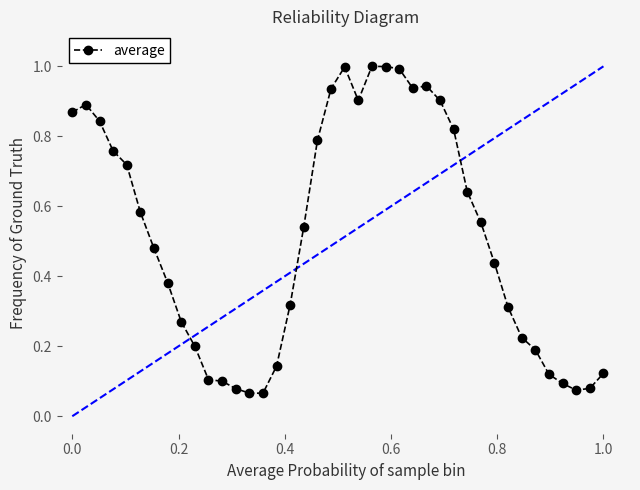

What is the greatest value displayed?

1.0